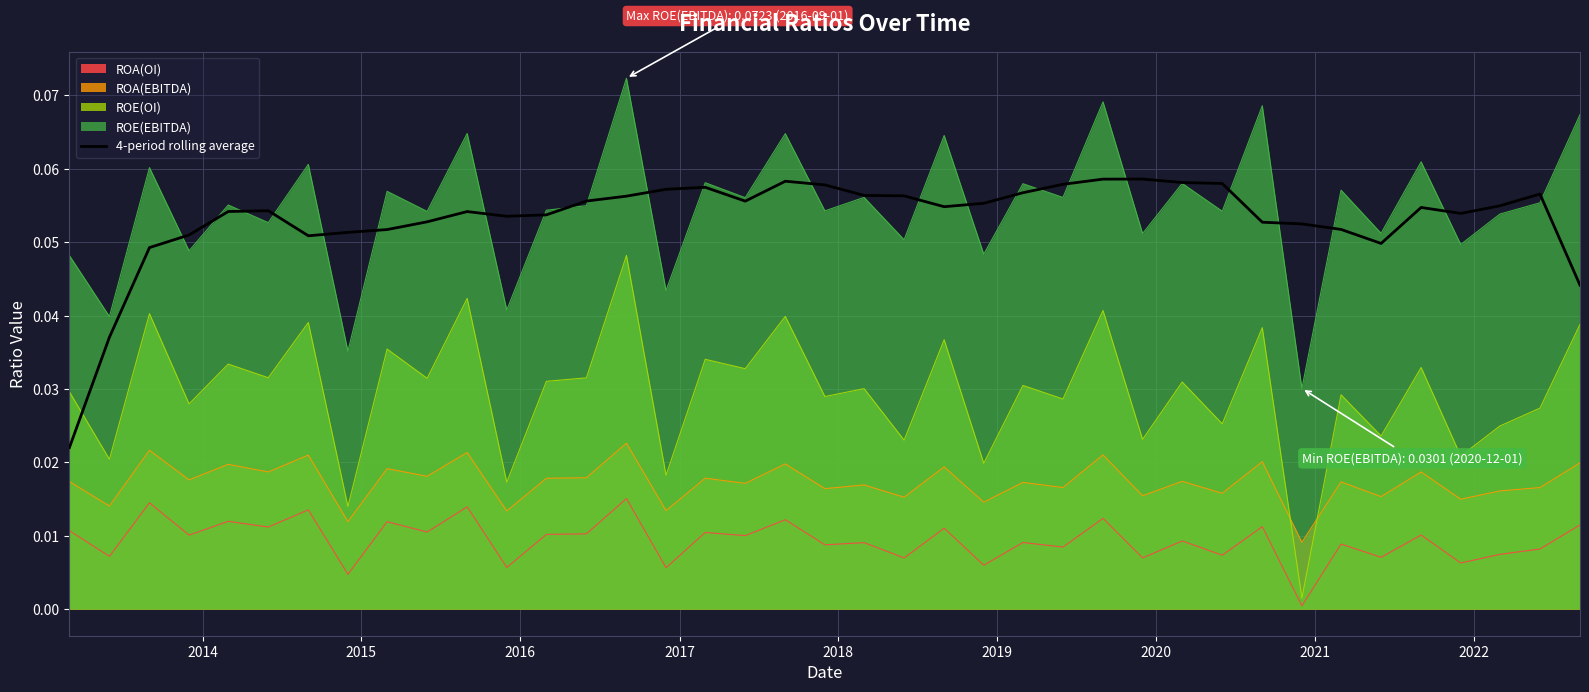

Rank the series by their maximum value, from highest to lowest.

ROE(EBITDA), 4-period rolling average, ROE(OI), ROA(EBITDA), ROA(OI)